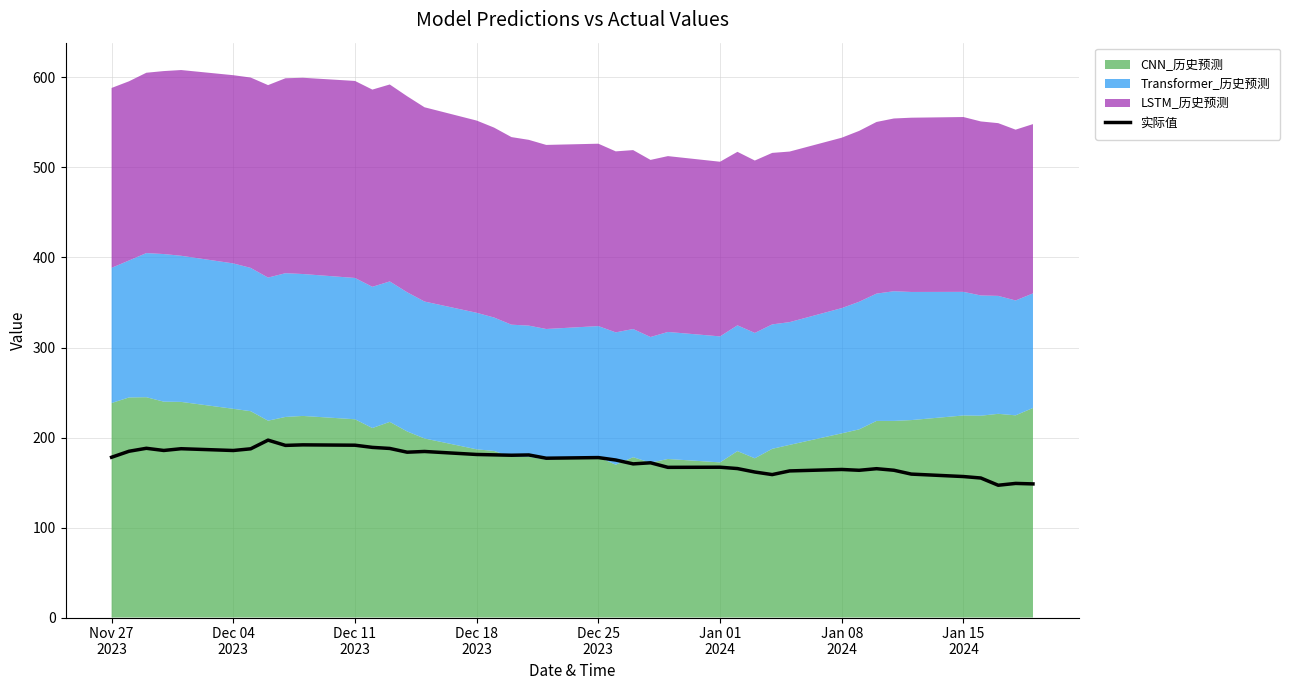

Reading right to left, extract all data points from this chart.

148.4	149.0	147.0	155.0	156.6	159.3	163.6	165.3	163.6	164.5	162.9	158.8	161.7	165.5	167.0	166.8	171.9	170.7	175.0	177.7	177.0	180.6	180.3	180.7	181.2	184.5	183.7	187.8	189.0	191.4	191.8	191.2	197.1	187.4	185.6	187.5	185.6	188.0	184.7	178.1